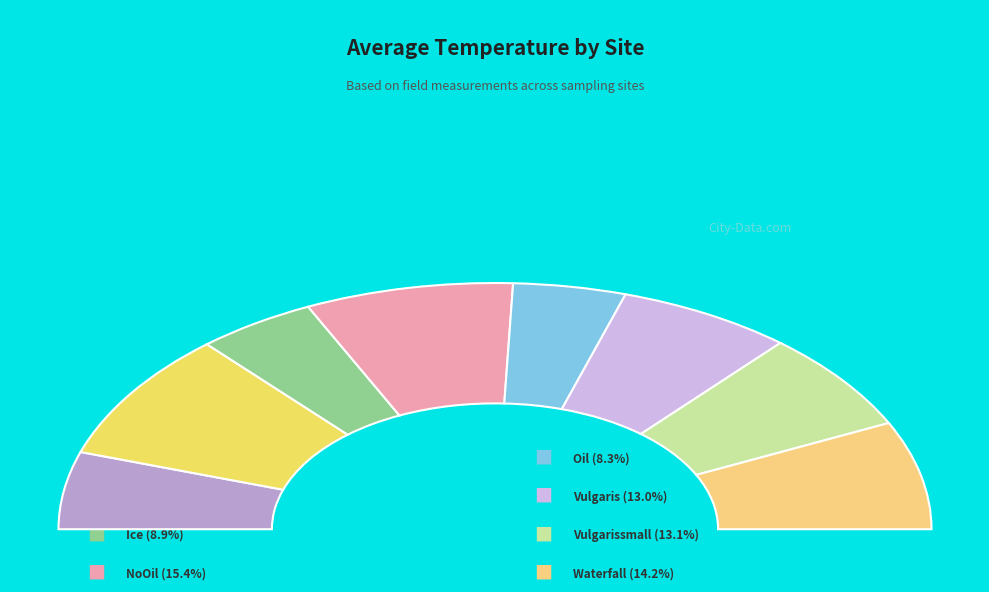

The Vulgarissmall slice represents 13% of the pie. True or false?

True